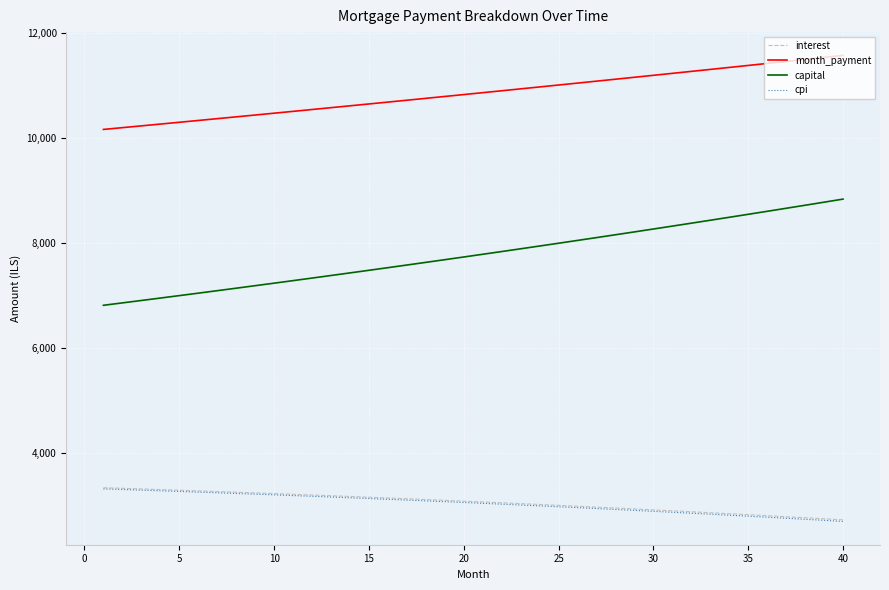

How many categories are shown in the chart?

40